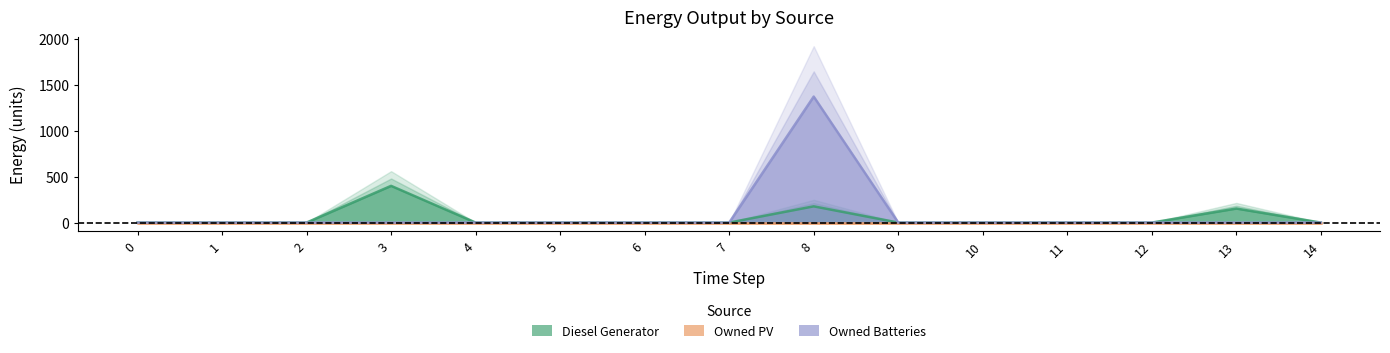

What is the average value of the Diesel Generator series?

49